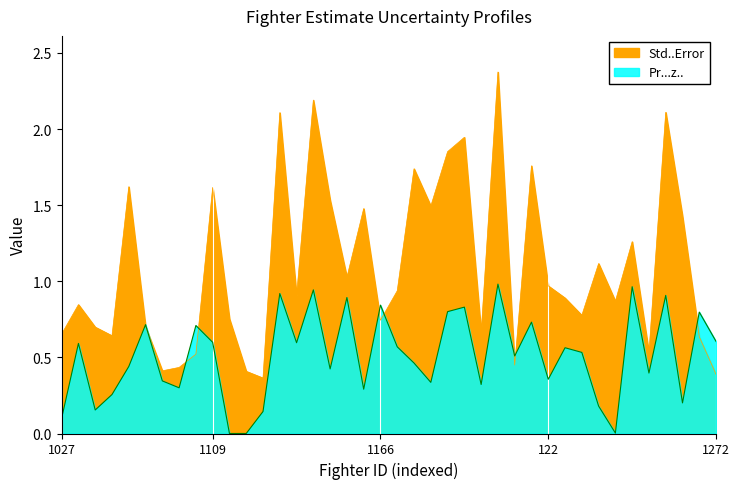

Reading right to left, what are all the values shown in this chart?

Std..Error: 1272=0.4	1271=0.6	1270=1.4	1262=2.1	1260=0.5	1259=1.3	1246=0.9	1236=1.1	123=0.8	1220=0.9	122=1.0	1217=1.8	1213=0.4	1209=2.4	1204=0.7	1201=1.9	1197=1.9	1194=1.5	1183=1.7	1168=0.9	1166=0.7	1165=1.5	1161=1.0	1160=1.5	1156=2.2	1133=0.9	1122=2.1	112=0.4	1112=0.4	1111=0.8	1109=1.6	1108=0.5	1083=0.4	1063=0.4	1056=0.7	105=1.6	1045=0.6	1035=0.7	103=0.8	1027=0.7
Pr...z..: 1272=0.6	1271=0.8	1270=0.2	1262=0.9	1260=0.4	1259=1.0	1246=0.0	1236=0.2	123=0.5	1220=0.6	122=0.4	1217=0.7	1213=0.5	1209=1.0	1204=0.3	1201=0.8	1197=0.8	1194=0.3	1183=0.5	1168=0.6	1166=0.8	1165=0.3	1161=0.9	1160=0.4	1156=0.9	1133=0.6	1122=0.9	112=0.1	1112=0.0	1111=0.0	1109=0.6	1108=0.7	1083=0.3	1063=0.3	1056=0.7	105=0.4	1045=0.3	1035=0.2	103=0.6	1027=0.1